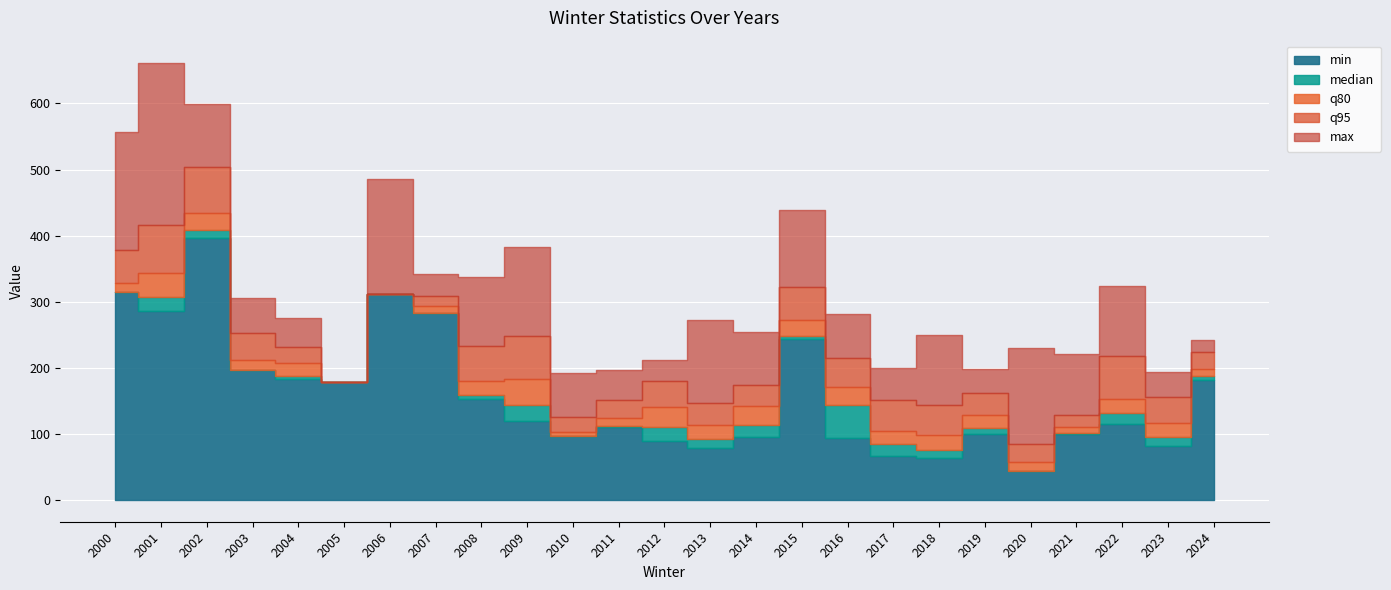

At which category is the sum across all series the highest?

2002